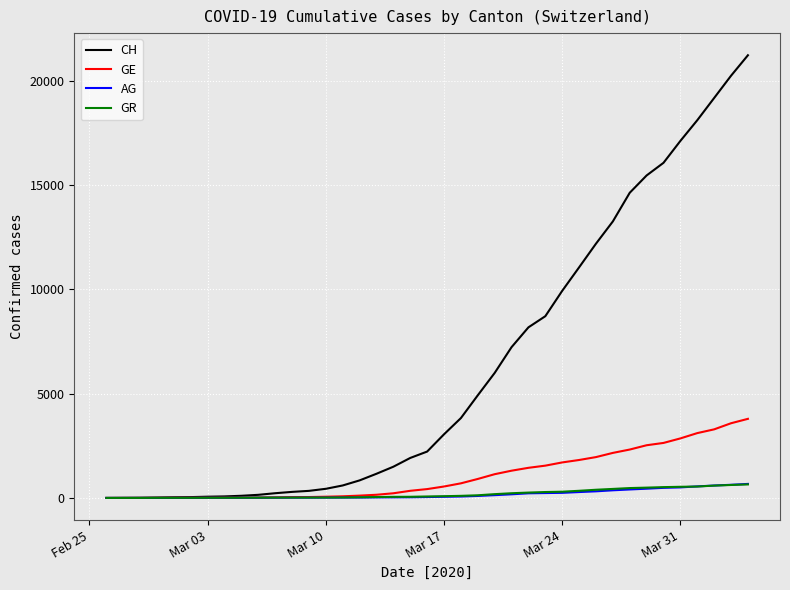

Which series has the largest total across all categories?

CH